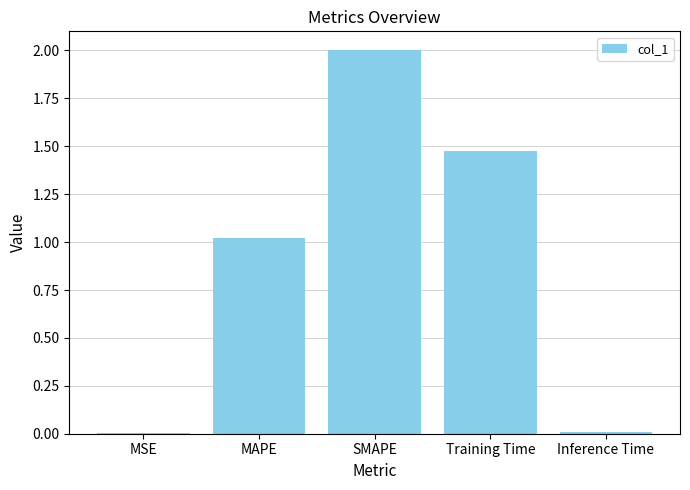

True or false: the data shows 1.0 at MAPE.

True